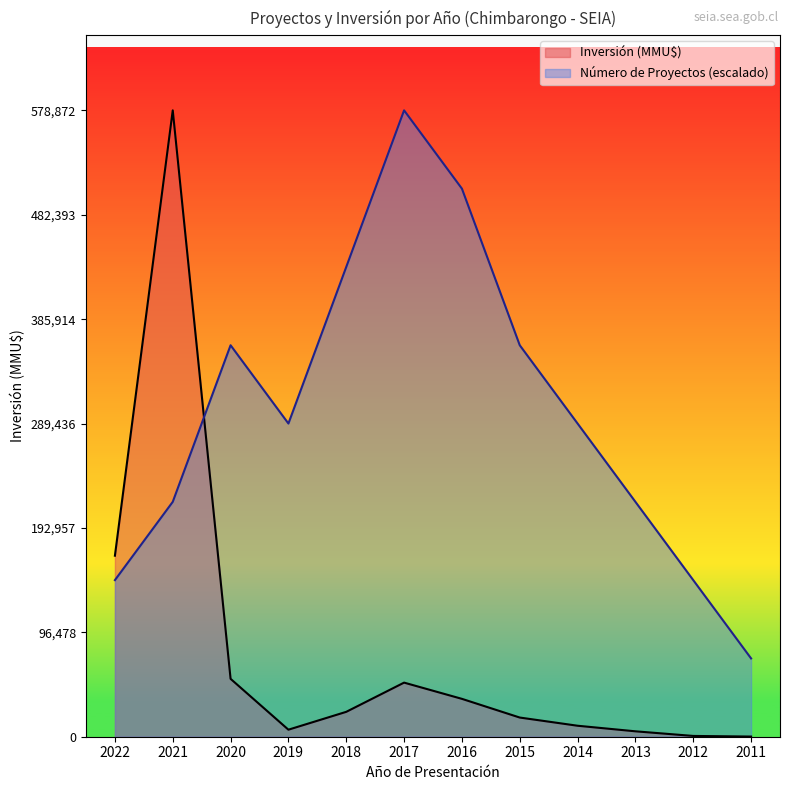

Does the chart have visible grid lines?

No